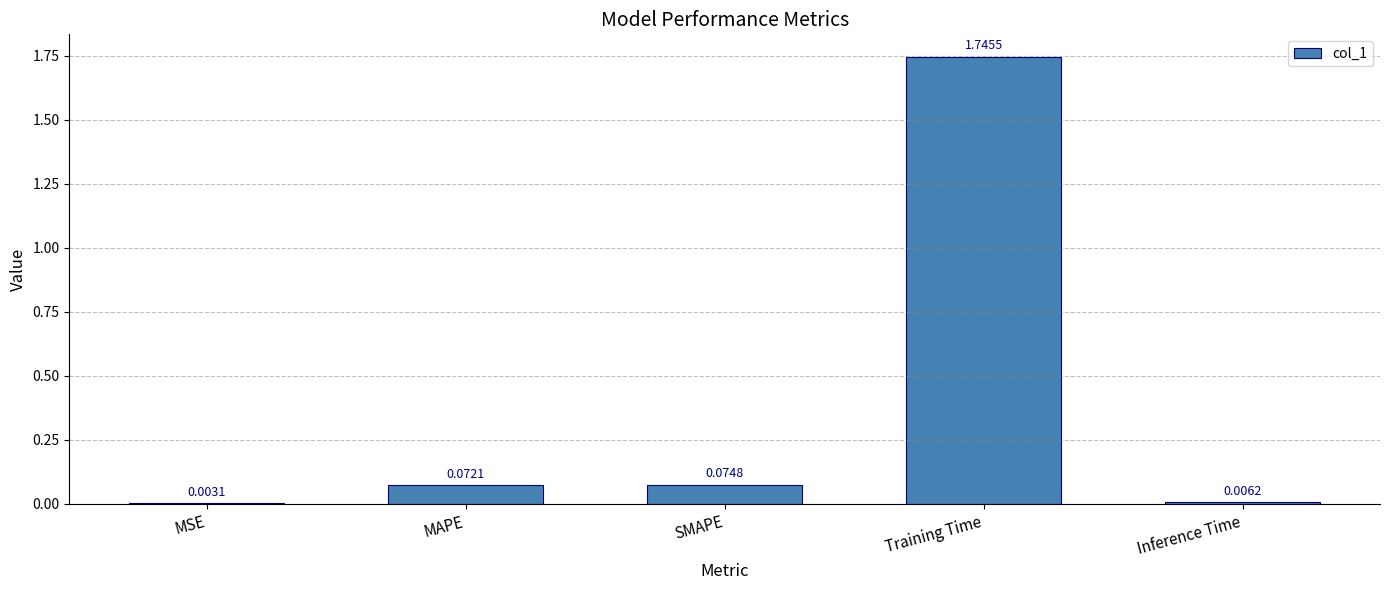

What is the average value?

0.4